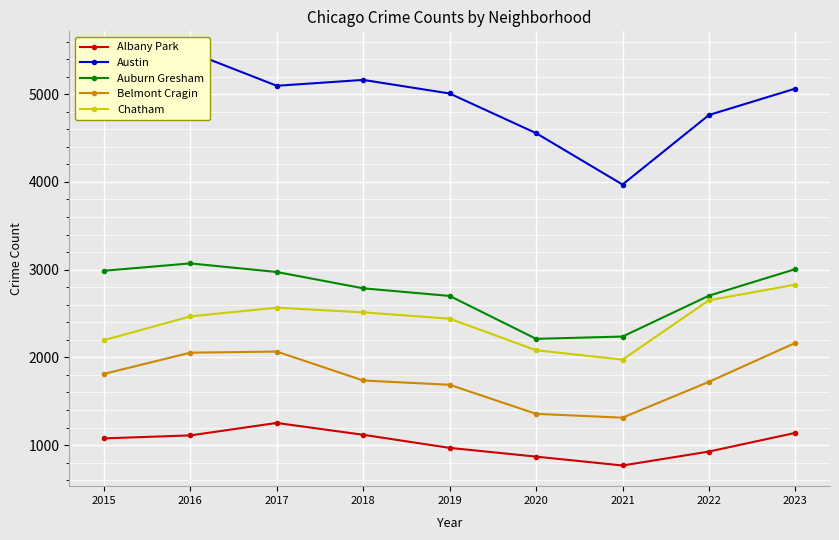

True or false: Austin and Auburn Gresham cross at least once.

False